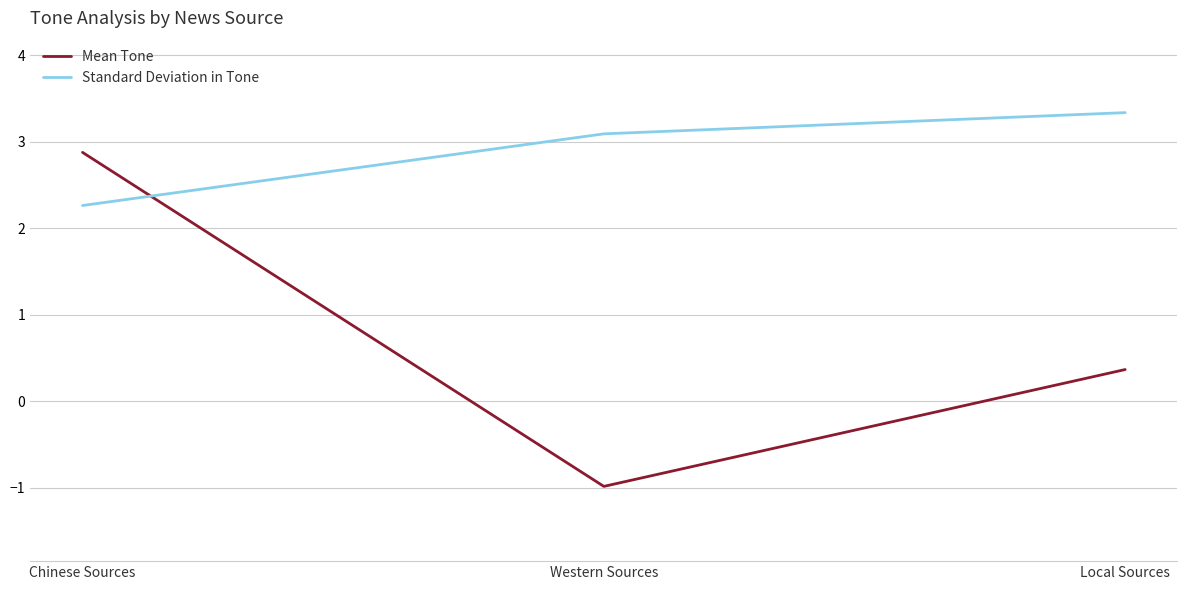

The Mean Tone series shows -1.6 at Western Sources. True or false?

False